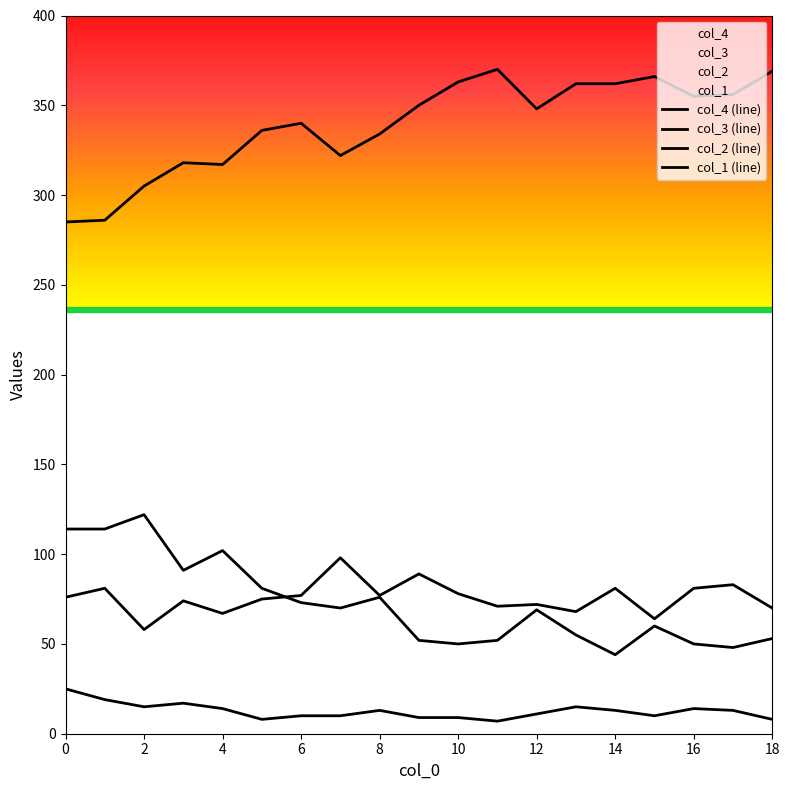

Is it true that col_2 equals 105 at 0?

False